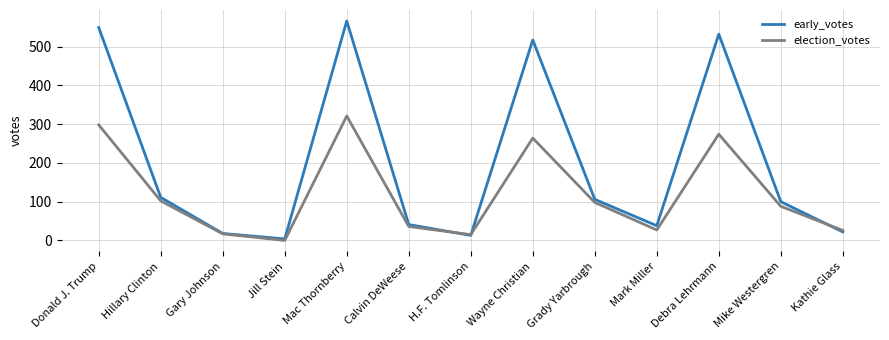

Which series has the largest range (max minus min)?

early_votes